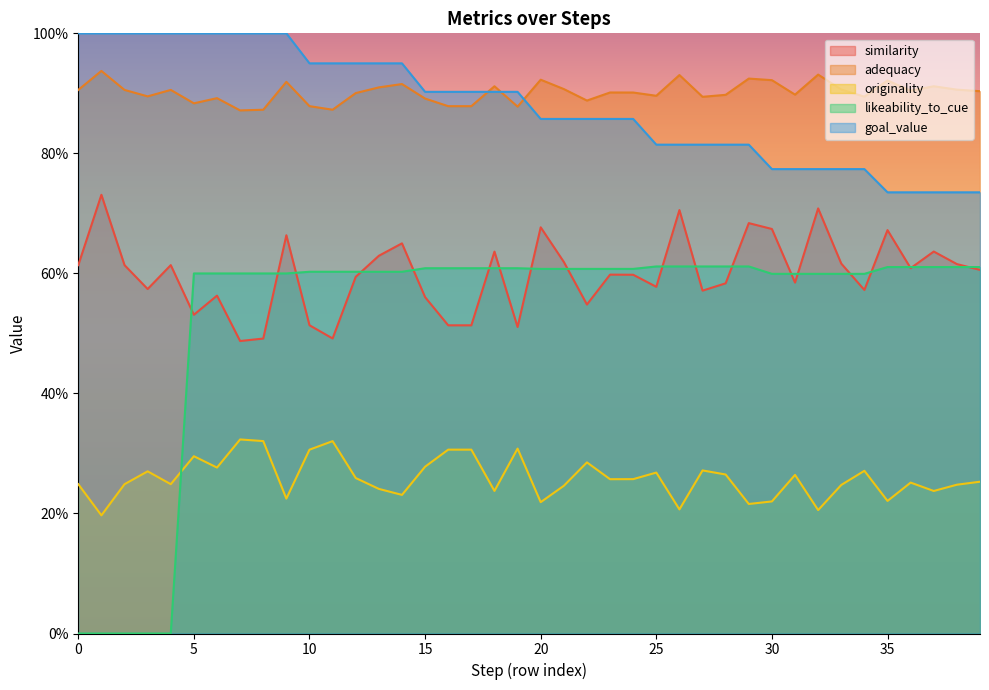

How many lines are shown in the chart?

5